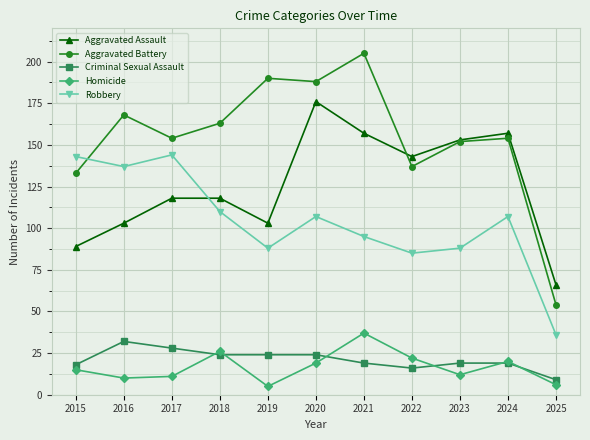

Reading left to right, extract all data points from this chart.

Aggravated Assault: 89	103	118	118	103	176	157	143	153	157	66
Aggravated Battery: 133	168	154	163	190	188	205	137	152	154	54
Criminal Sexual Assault: 18	32	28	24	24	24	19	16	19	19	9
Homicide: 15	10	11	26	5	19	37	22	12	20	6
Robbery: 143	137	144	110	88	107	95	85	88	107	36